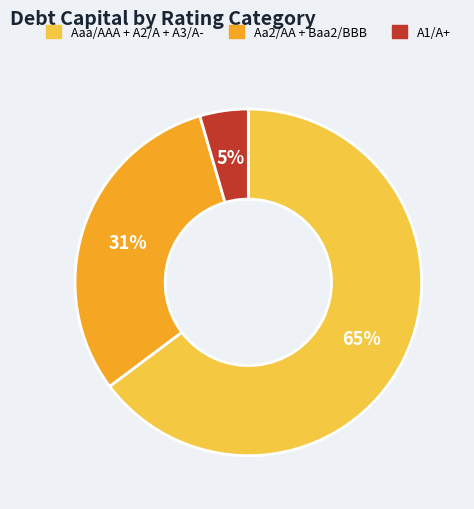

To the nearest percent, what is the average slice percentage?

33%